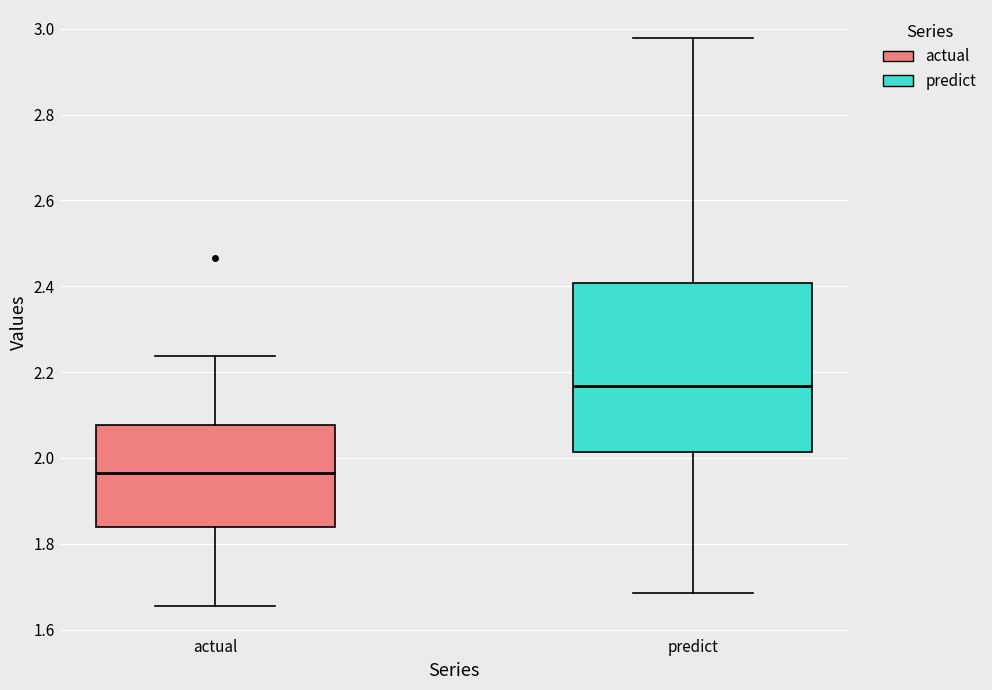

Reading left to right, read every box against the y-axis: the position of its median line, the range the box covers, and the ends of its whiskers. The values are not printed on the chart, so give them approximately, as read against the axis.

actual: median 1.96, box 1.84 to 2.08, whiskers 1.66 to 2.24
predict: median 2.16, box 2.02 to 2.40, whiskers 1.68 to 2.98